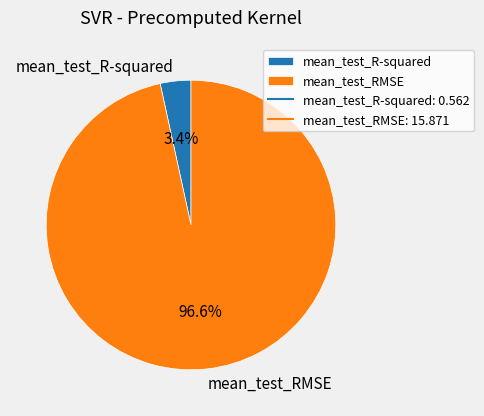

The mean_test_R-squared slice represents 16% of the pie. True or false?

False